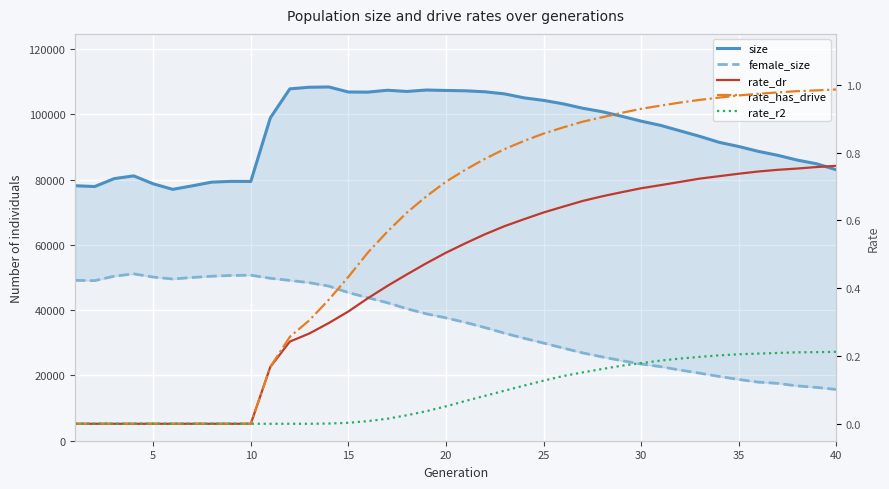

How many values in the rate_r2 series exceed 0?

27